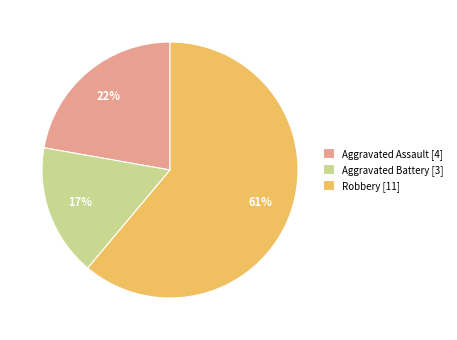

What percentage is the Robbery slice, to the nearest percent?

61%